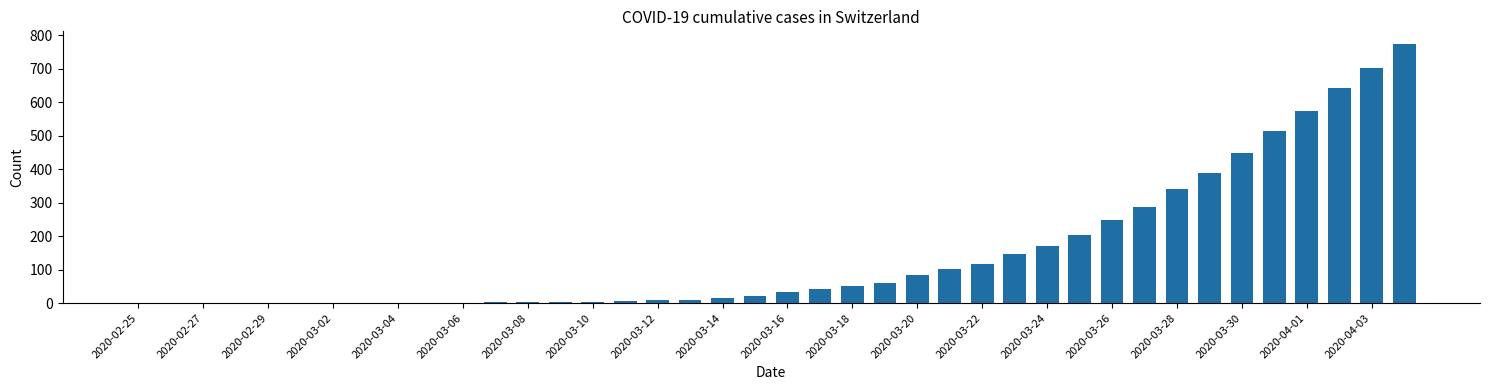

Are the bars grouped side by side (vs. stacked)?

No